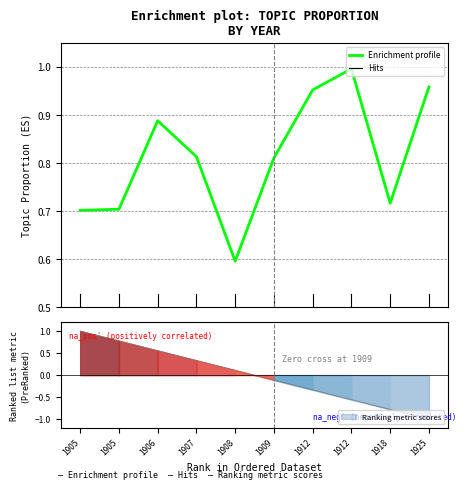

What is the minimum value shown in the chart?

-1.0